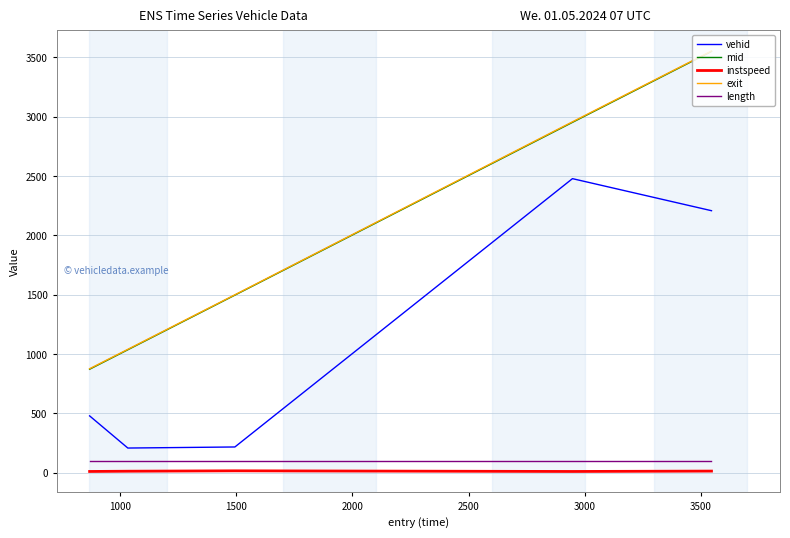

What is the average value of the vehid series?

1118.0